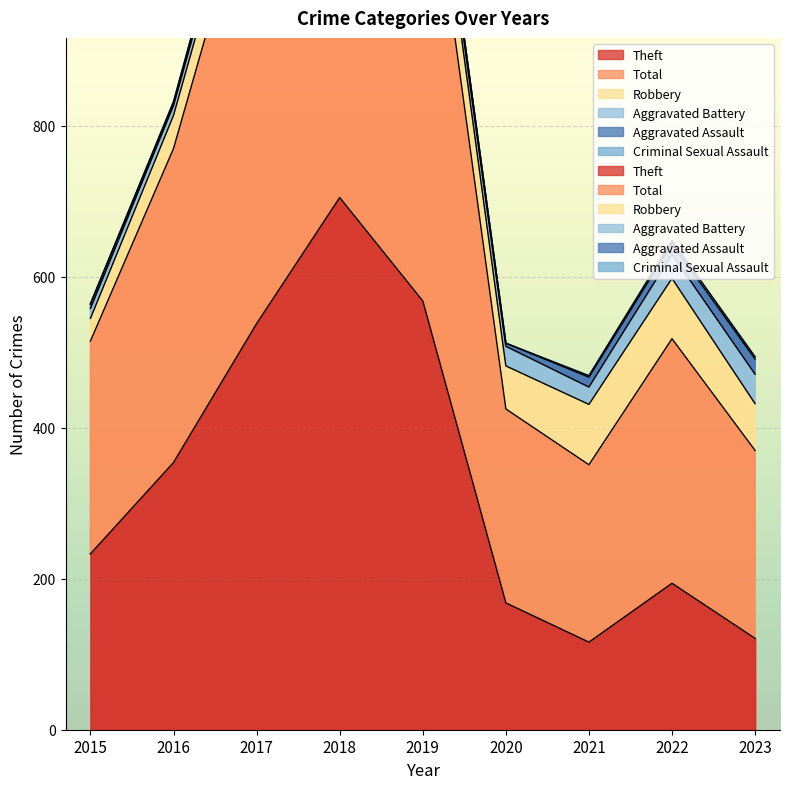

Reading right to left, transcribe all the data shown in this chart.

Theft: 2023=121	2022=194	2021=116	2020=168	2019=568	2018=705	2017=538	2016=354	2015=233
Total: 2023=249	2022=324	2021=235	2020=257	2019=660	2018=797	2017=617	2016=416	2015=282
Robbery: 2023=62	2022=80	2021=80	2020=57	2019=69	2018=67	2017=49	2016=44	2015=30
Aggravated Battery: 2023=39	2022=32	2021=23	2020=26	2019=14	2018=18	2017=17	2016=13	2015=13
Aggravated Assault: 2023=20	2022=14	2021=13	2020=4	2019=8	2018=5	2017=12	2016=3	2015=6
Criminal Sexual Assault: 2023=3	2022=4	2021=2	2020=0	2019=1	2018=2	2017=1	2016=2	2015=0